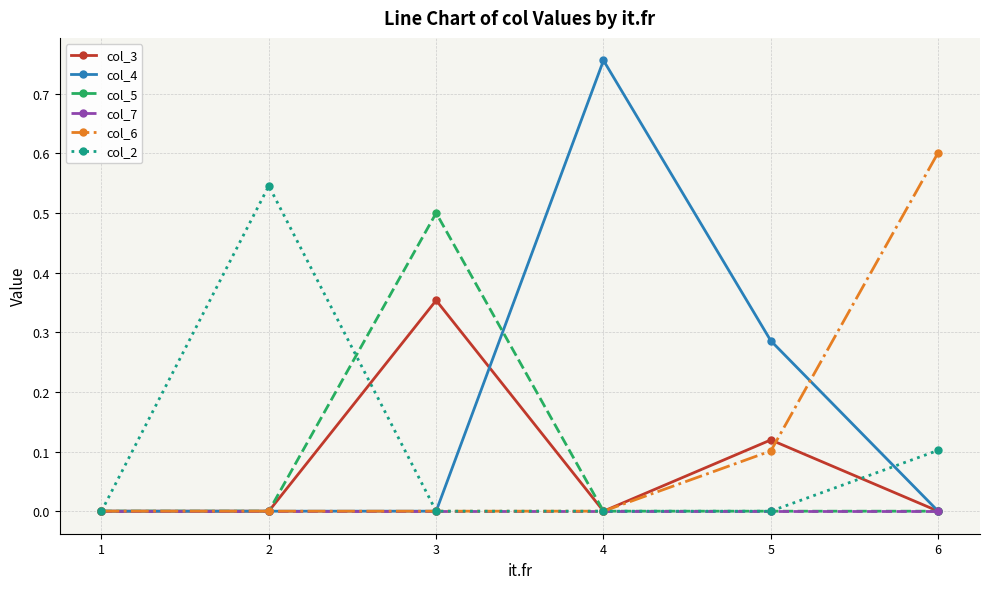

The col_3 series shows 0.1 at 3. True or false?

False